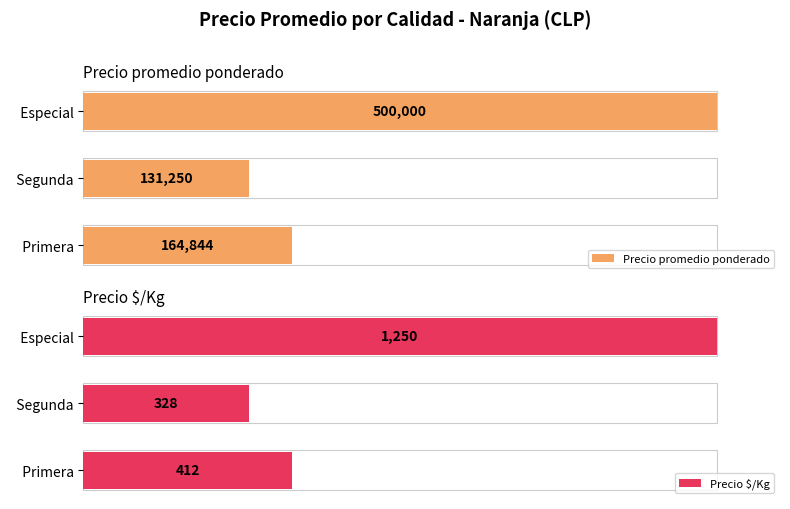

What is the sum of all Precio promedio ponderado values?

796094